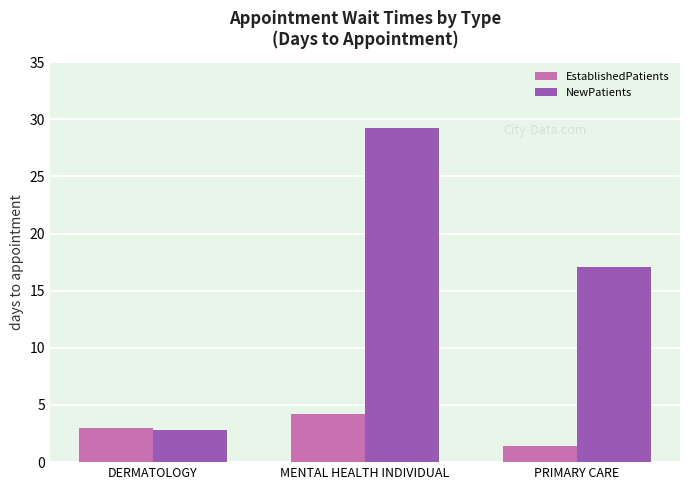

At which category does the chart reach its minimum across all series?

PRIMARY CARE